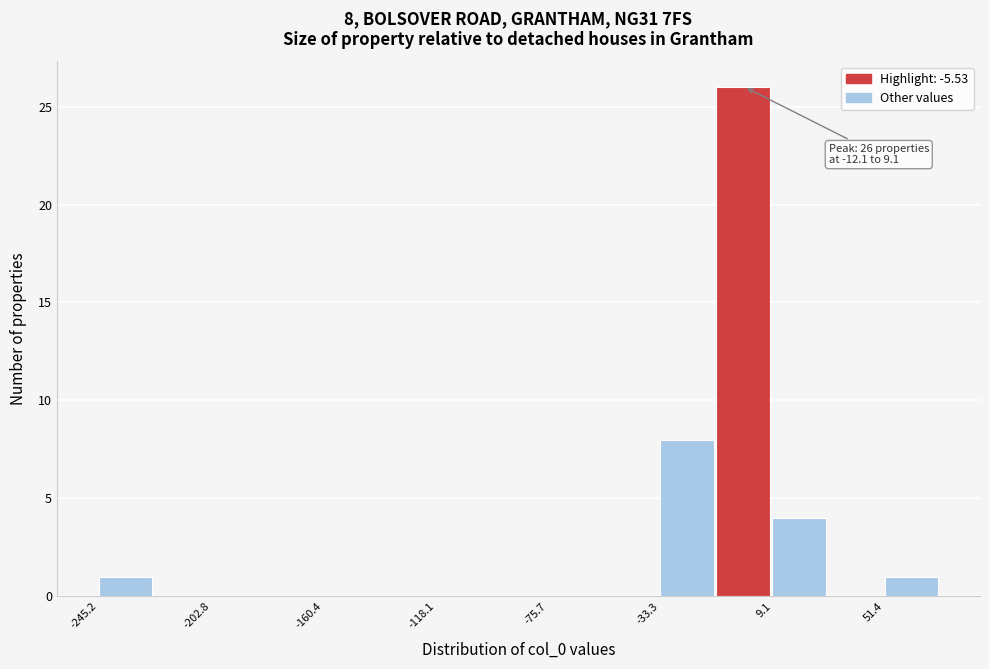

Which range on the x-axis has the tallest bar?

-10 to 10